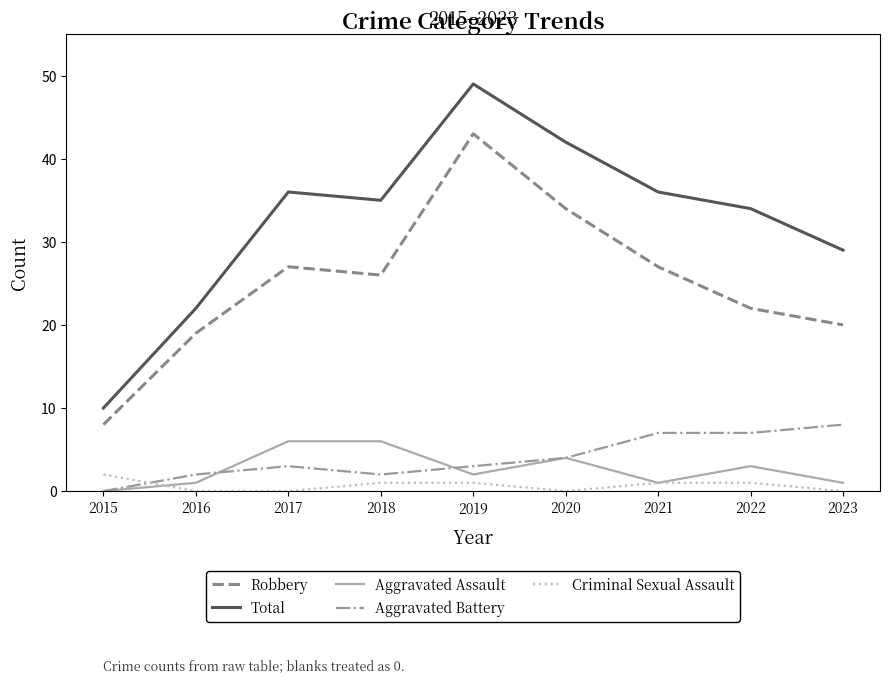

What is the spread (max minus min) of values at 2016?

22